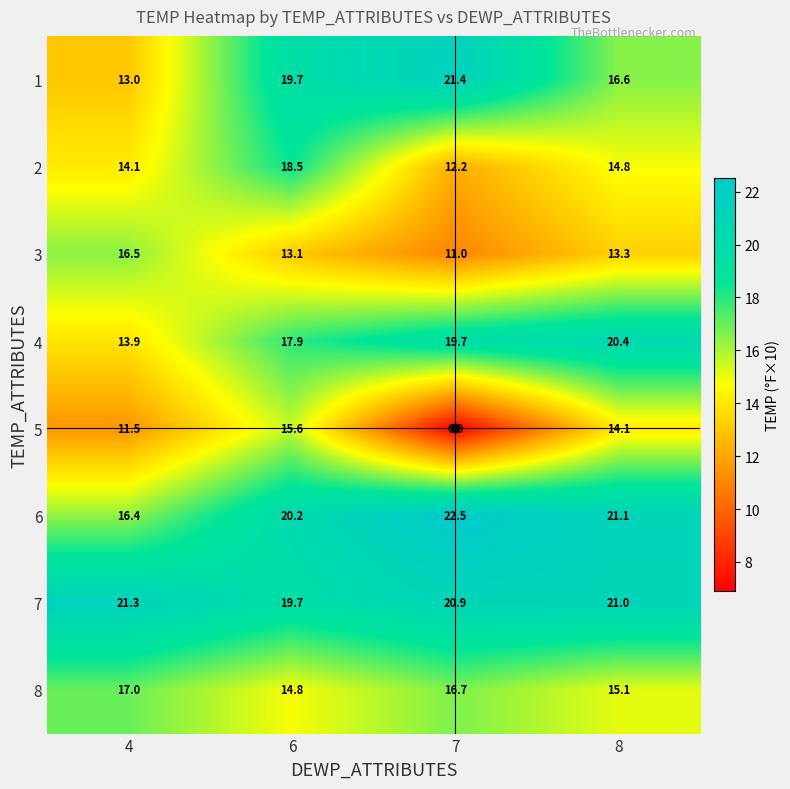

What is the approximate value of 4 at 6?

17.9